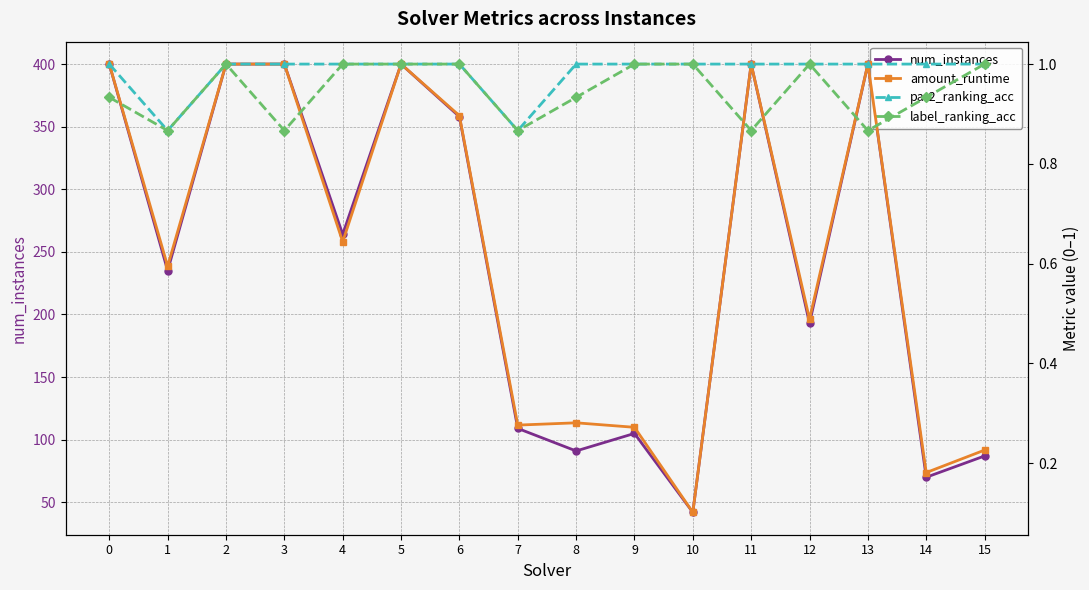

Does the chart display data point markers on the line(s)?

Yes